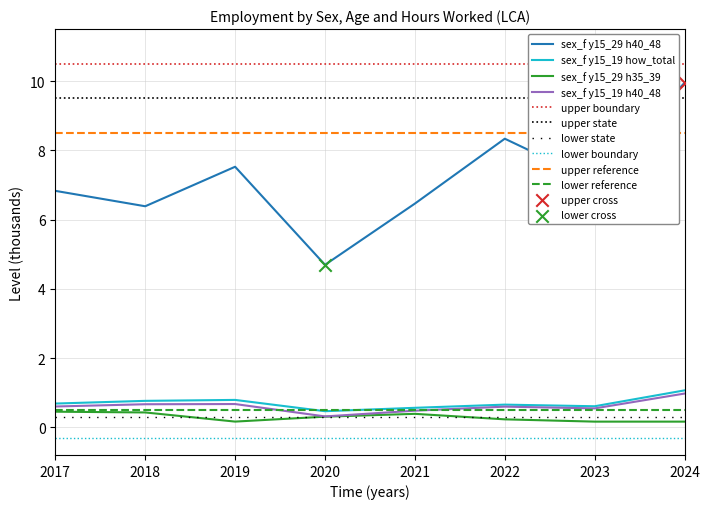

Which series contains the highest Y value?

sex_f y15_29 h40_48